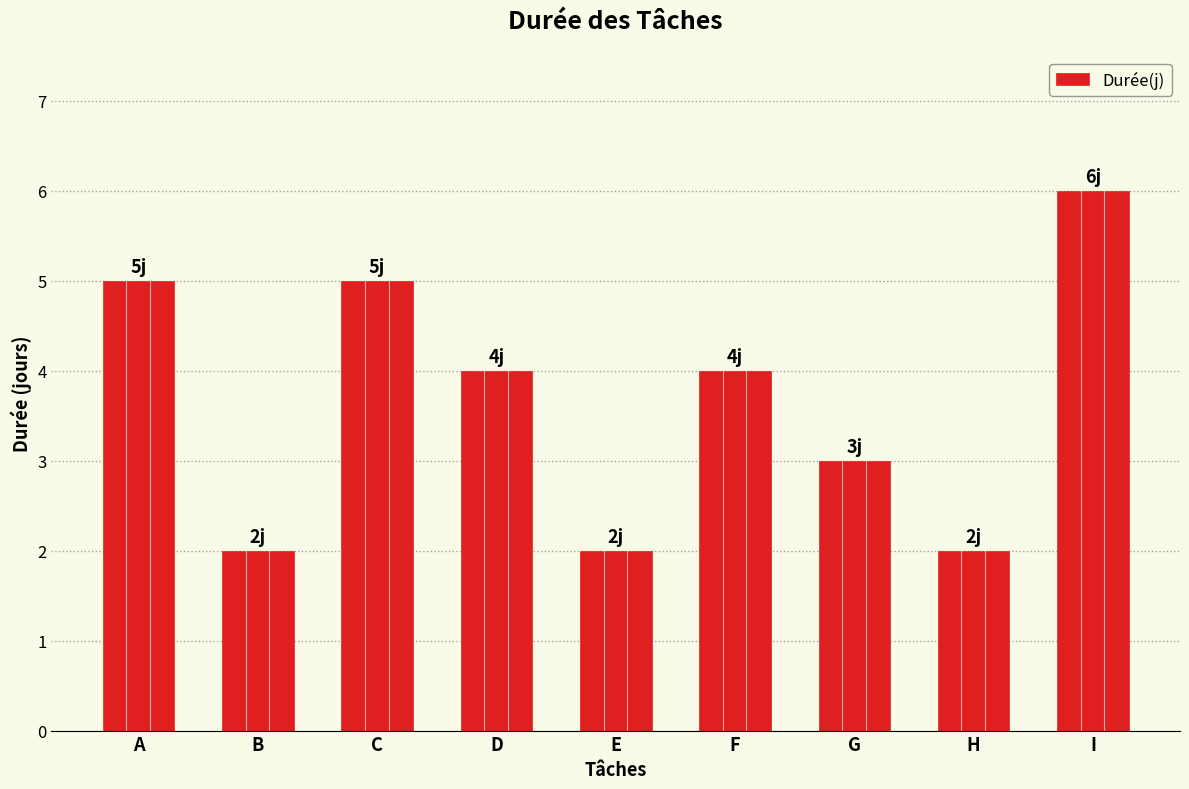

True or false: the data shows 2 at B.

True